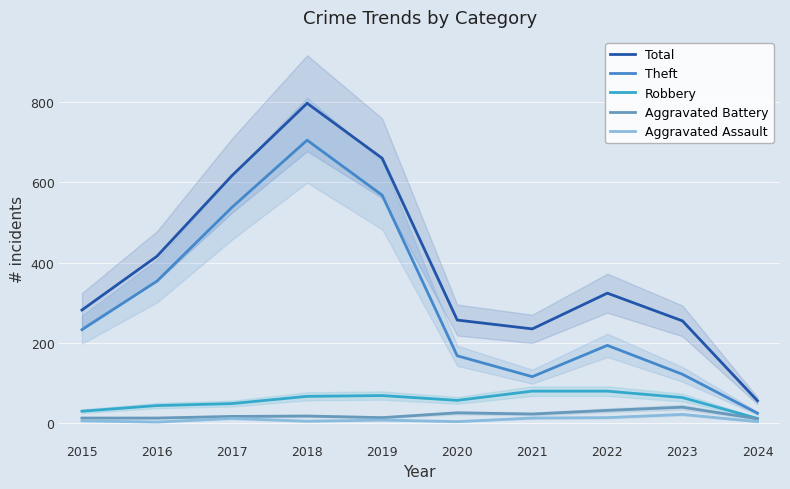

Reading right to left, extract all data points from this chart.

Total: 2024=56	2023=255	2022=324	2021=235	2020=257	2019=660	2018=797	2017=617	2016=416	2015=282
Theft: 2024=25	2023=122	2022=194	2021=116	2020=168	2019=568	2018=705	2017=538	2016=354	2015=233
Robbery: 2024=12	2023=64	2022=80	2021=80	2020=57	2019=69	2018=67	2017=49	2016=44	2015=30
Aggravated Battery: 2024=11	2023=40	2022=32	2021=23	2020=26	2019=14	2018=18	2017=17	2016=13	2015=13
Aggravated Assault: 2024=4	2023=22	2022=14	2021=13	2020=4	2019=8	2018=5	2017=12	2016=3	2015=6